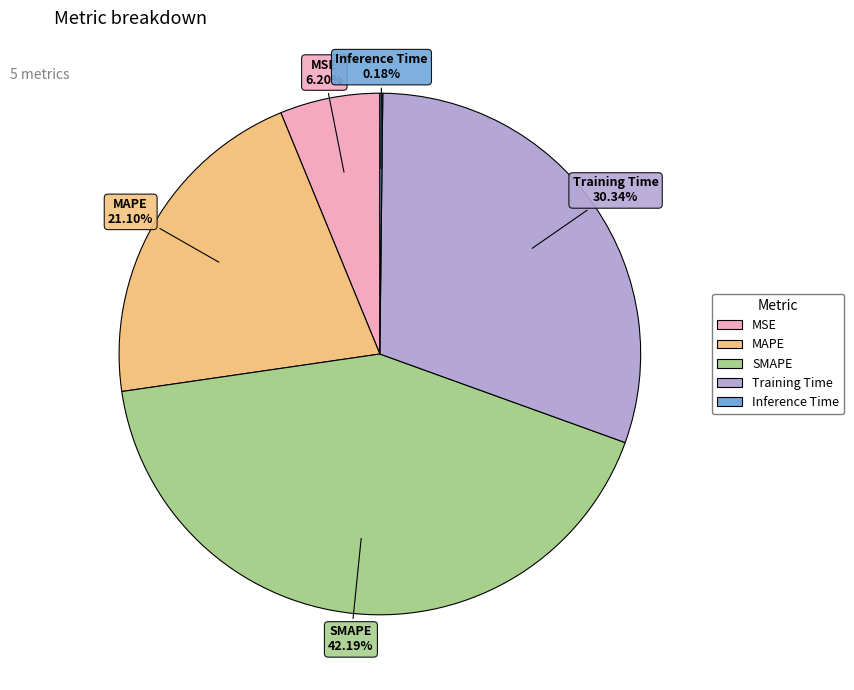

Is the sum of MSE and Training Time greater than half?

No